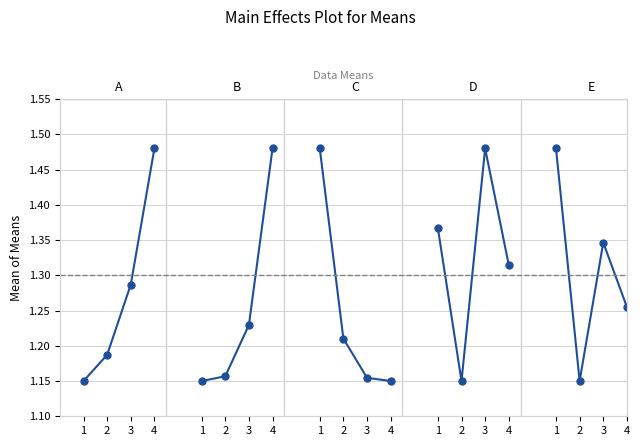

How many lines are shown in the chart?

1